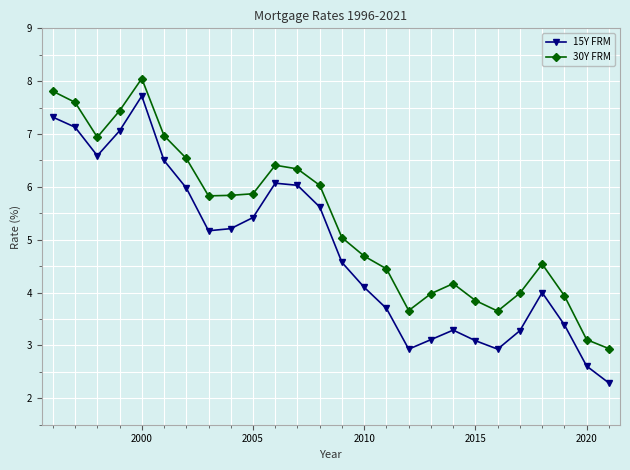

Rank the series by their average value, from highest to lowest.

30Y FRM, 15Y FRM